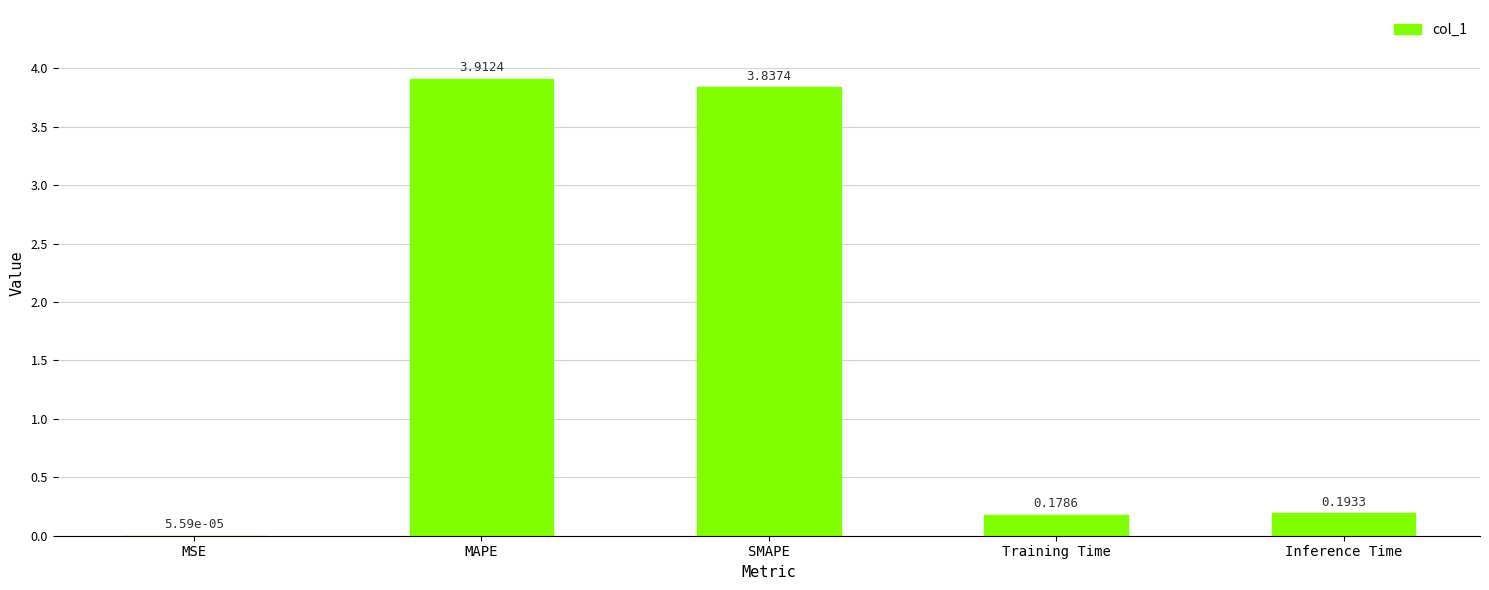

What is the sum of all values?

8.1